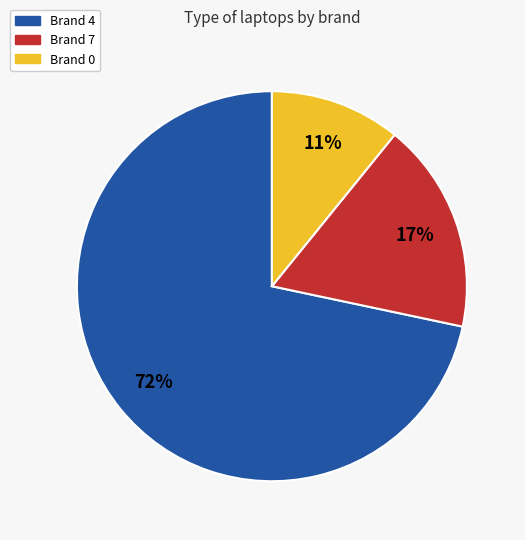

Is there a majority slice in this chart?

Yes